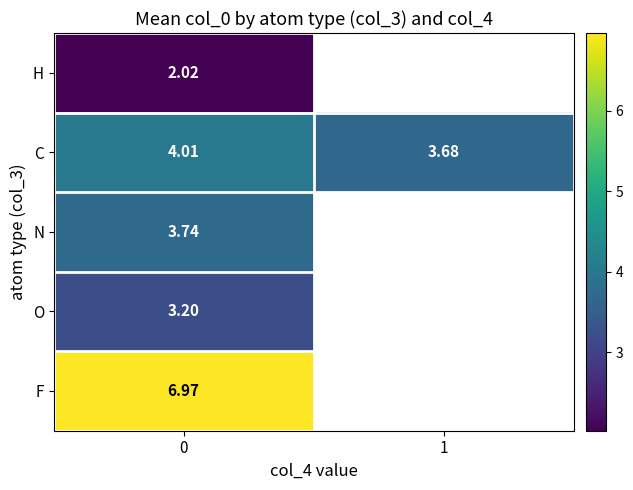

What is the sum of the C values at 1 and 0?

7.7